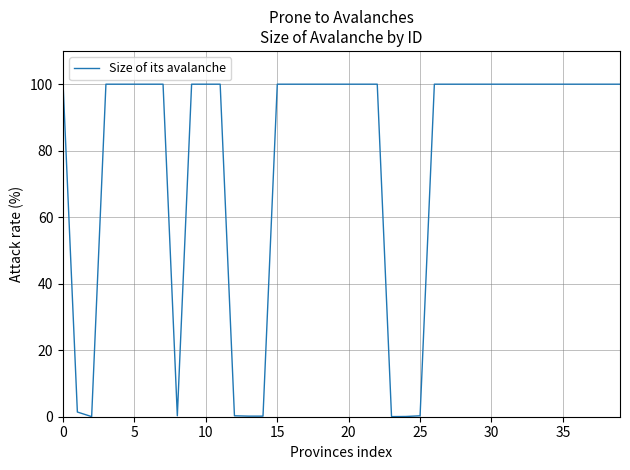

Does the chart display data point markers on the line(s)?

No